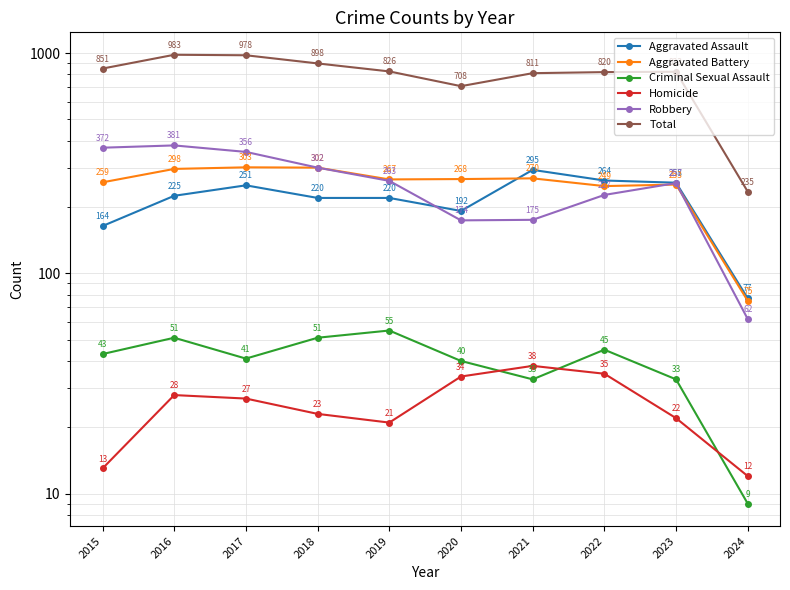

Reading left to right, extract all data points from this chart.

Aggravated Assault: 164	225	251	220	220	192	295	264	258	77
Aggravated Battery: 259	298	303	302	267	268	270	249	253	75
Criminal Sexual Assault: 43	51	41	51	55	40	33	45	33	9
Homicide: 13	28	27	23	21	34	38	35	22	12
Robbery: 372	381	356	302	263	174	175	227	257	62
Total: 851	983	978	898	826	708	811	820	823	235